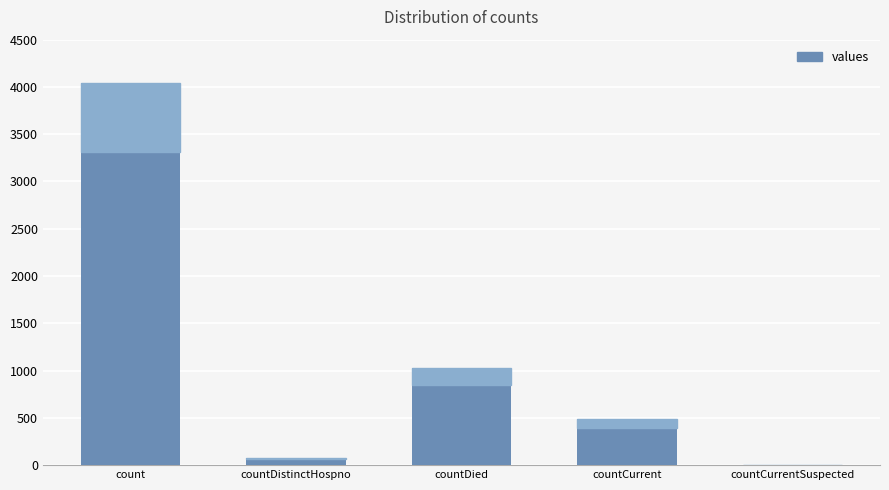

True or false: the data shows 1615 at count.

False